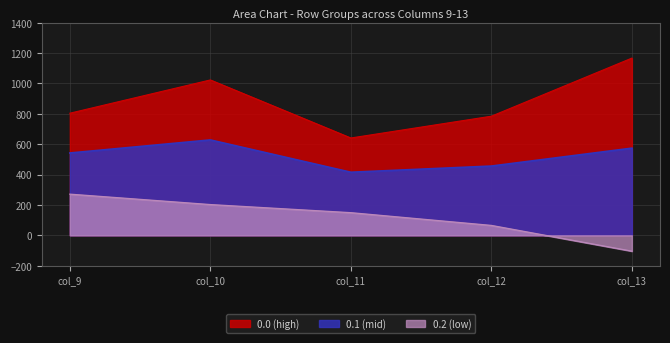

How many series are shown in this chart?

3